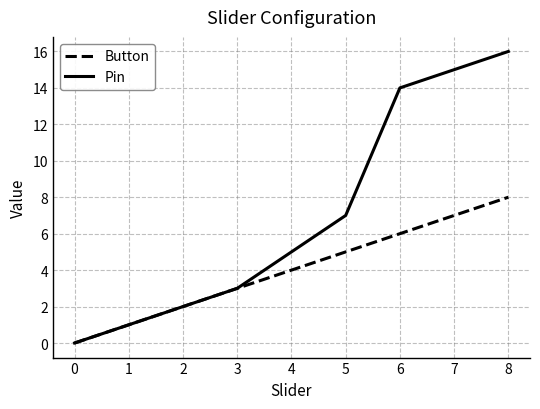

True or false: Button has a value of 4 at 8.

False